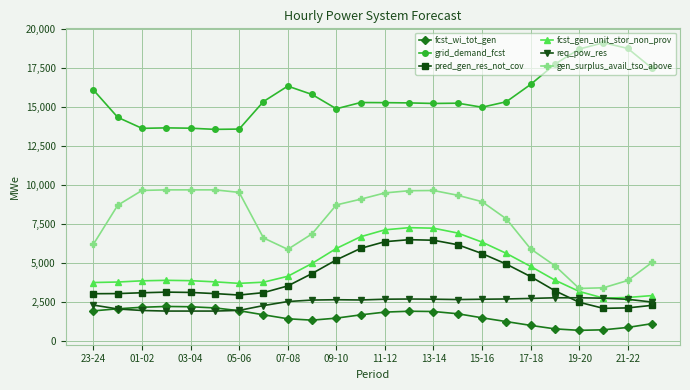

Which series has the largest total across all categories?

grid_demand_fcst